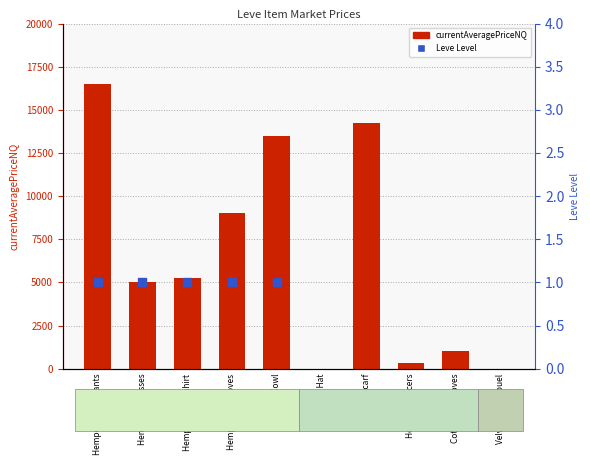

At how many categories does at least one series exceed 9463?

3